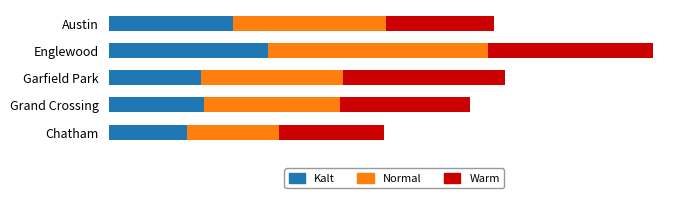

Rank the series by their average value, from highest to lowest.

Normal, Warm, Kalt